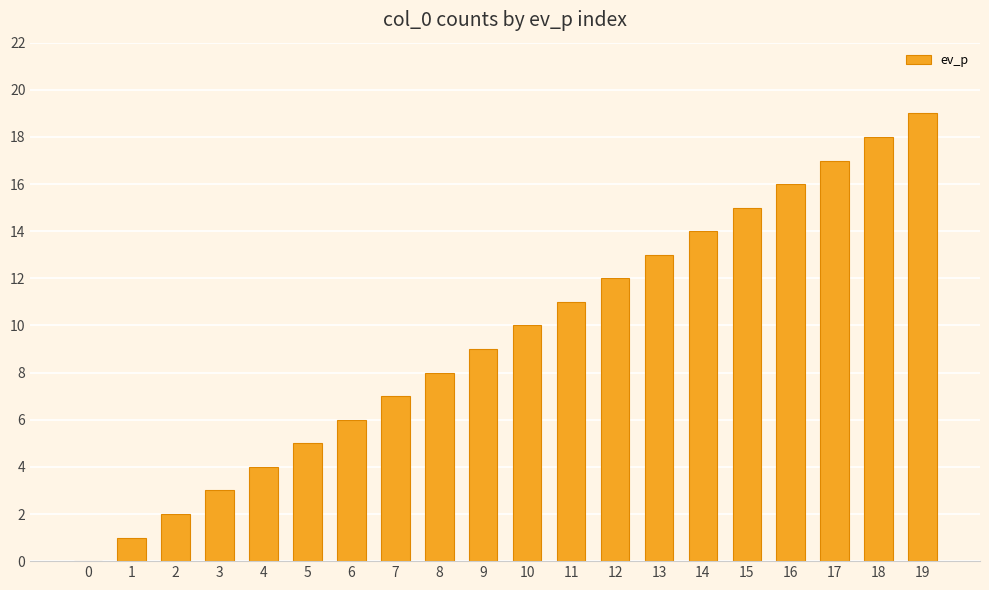

What is the change in value from 3 to 16?

+13